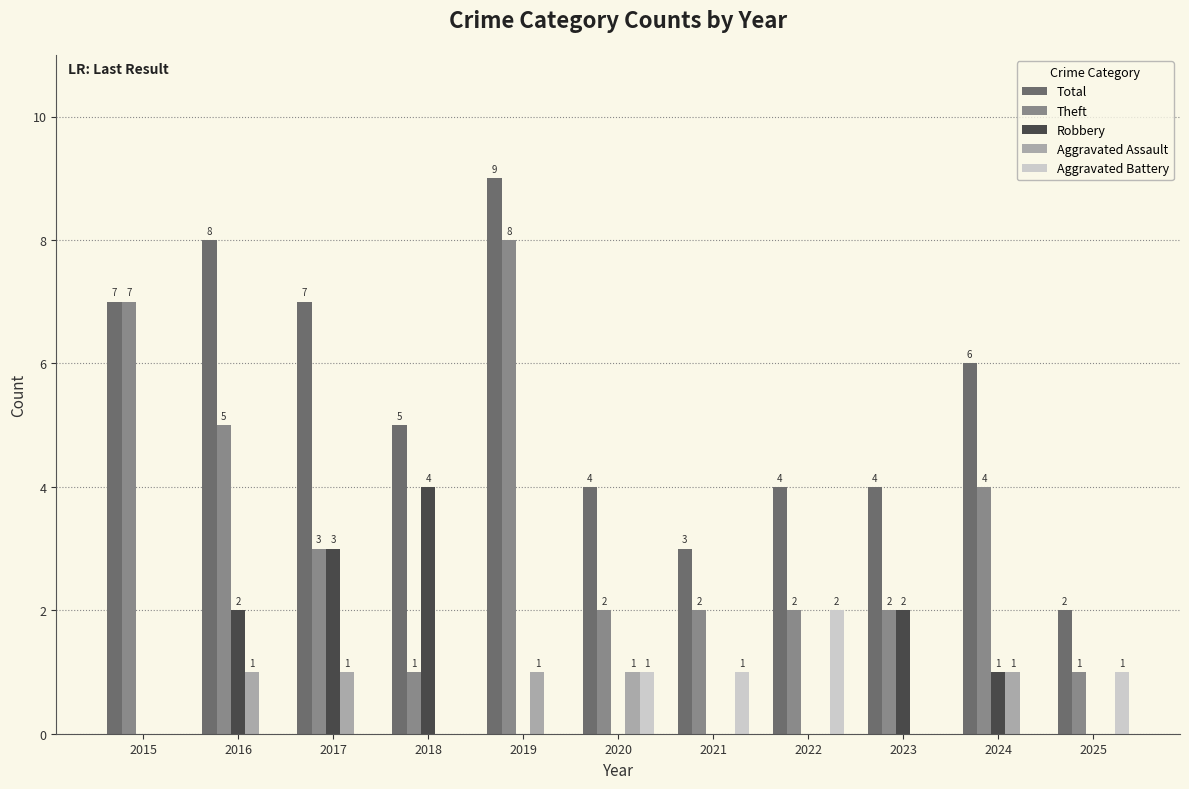

Which label corresponds to the largest value in the chart?

2019